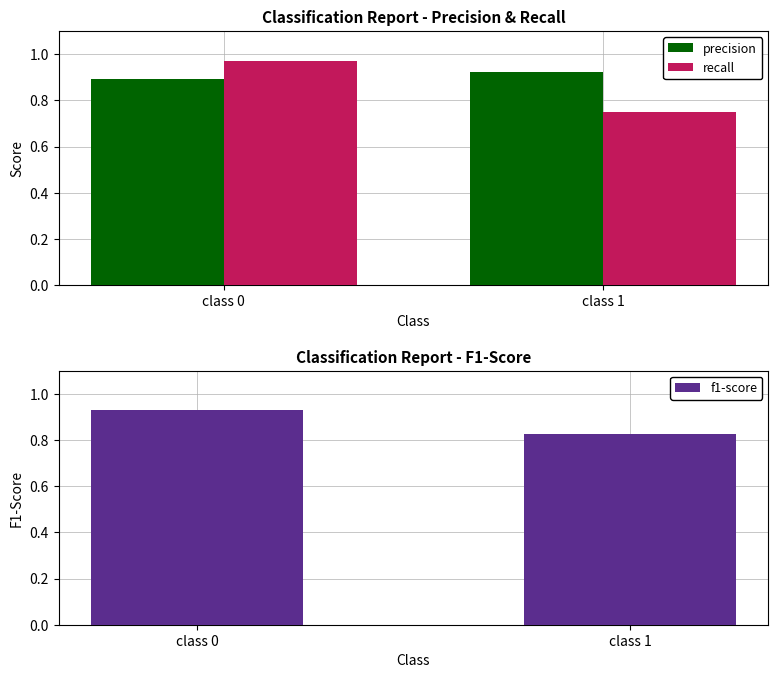

Where is f1-score nearest to the value 0?

class 1